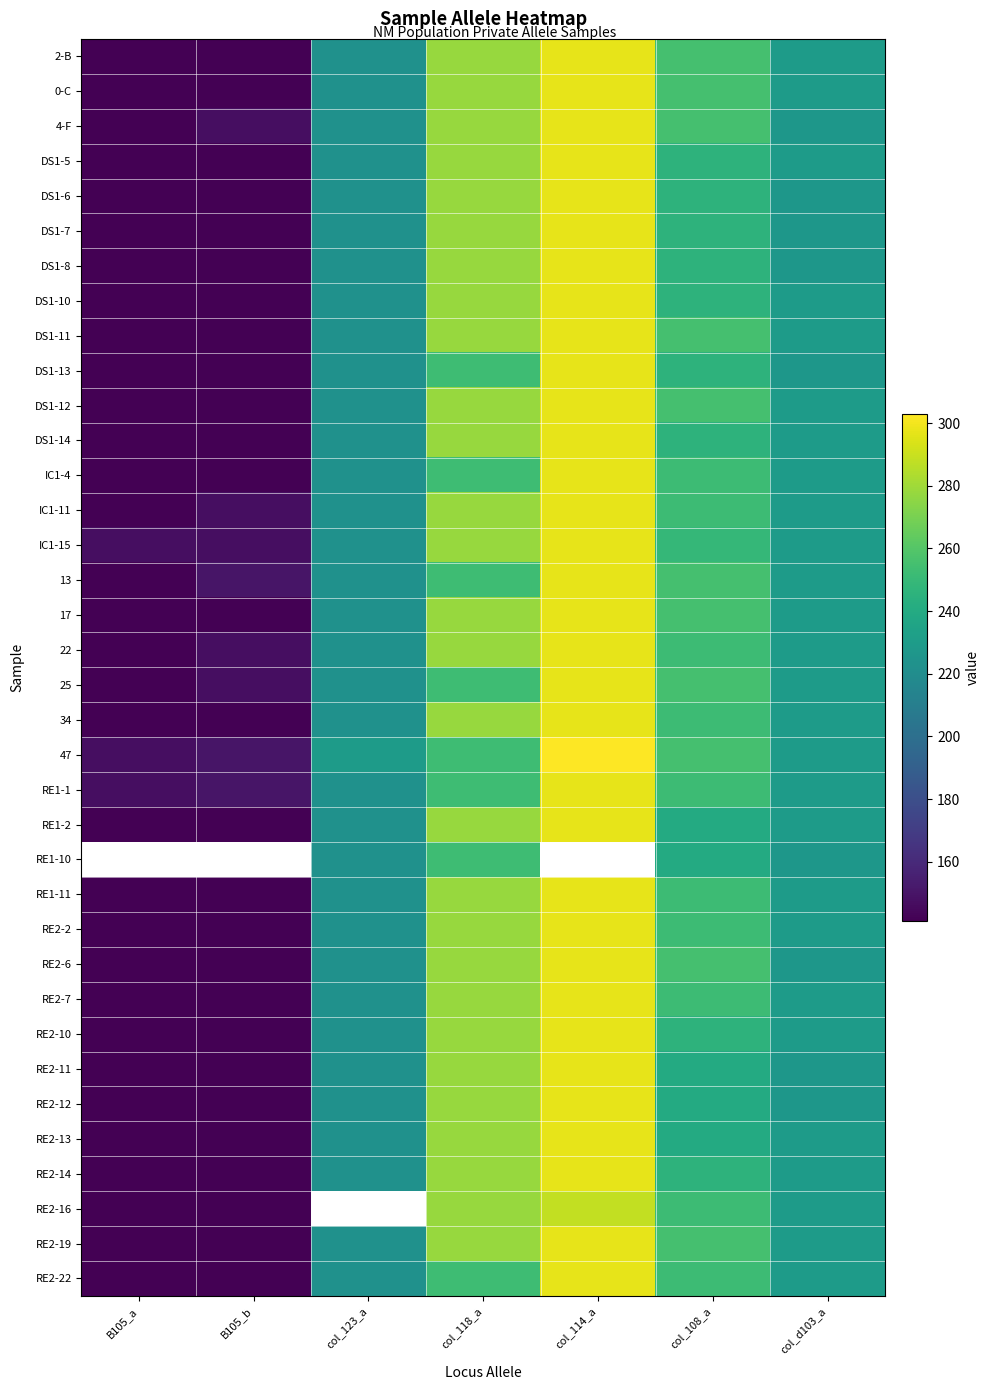

What is the maximum value shown in the chart?

303.0